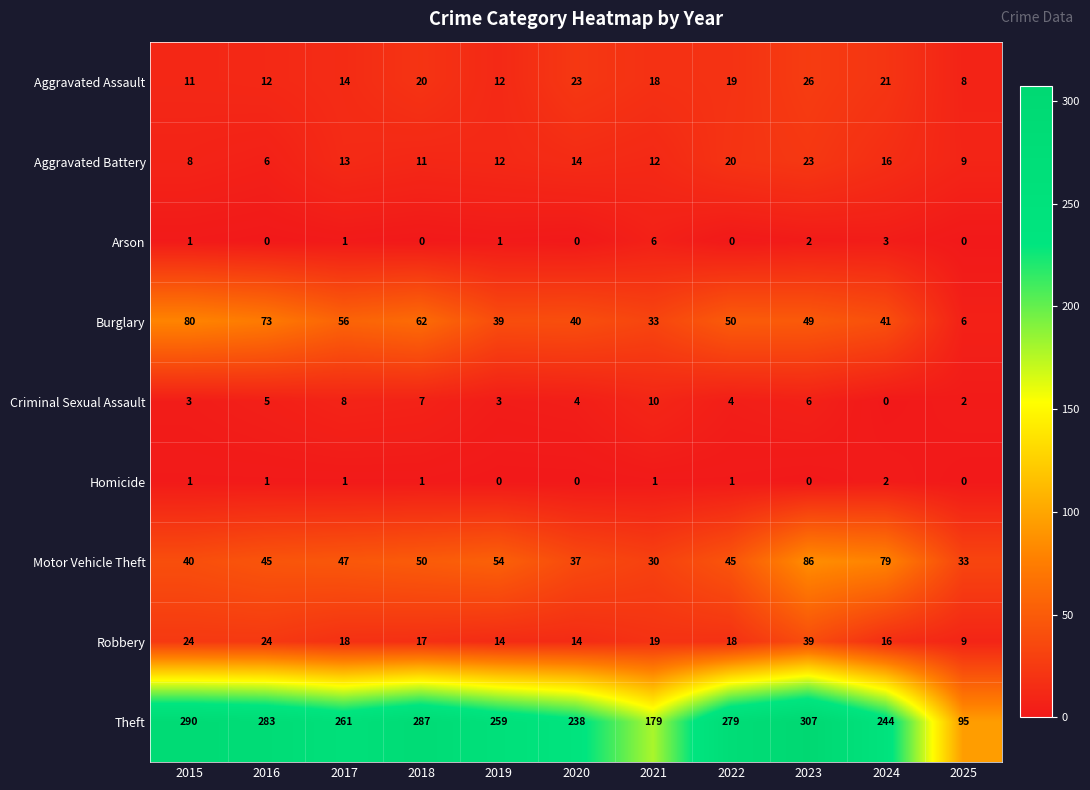

The Robbery series shows 18 at 2017. True or false?

True